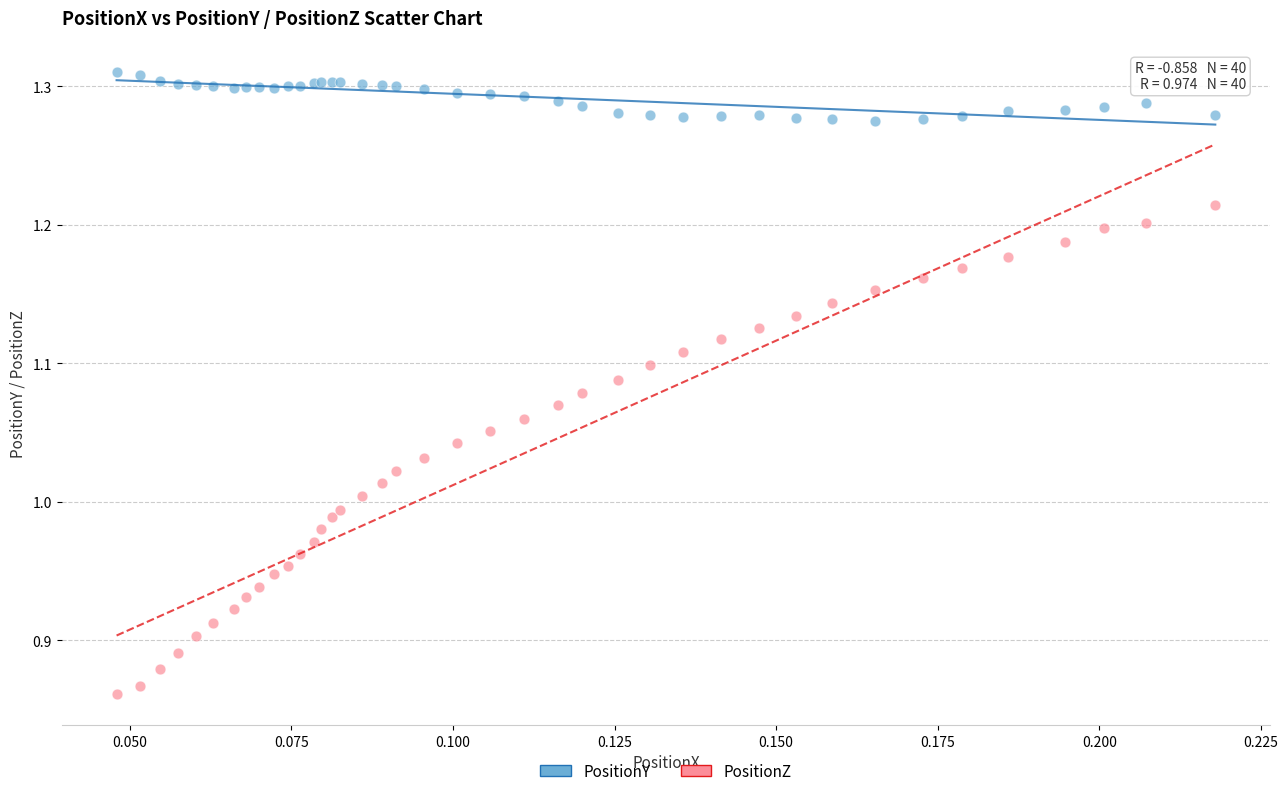

Which series reaches the minimum Y coordinate?

PositionZ